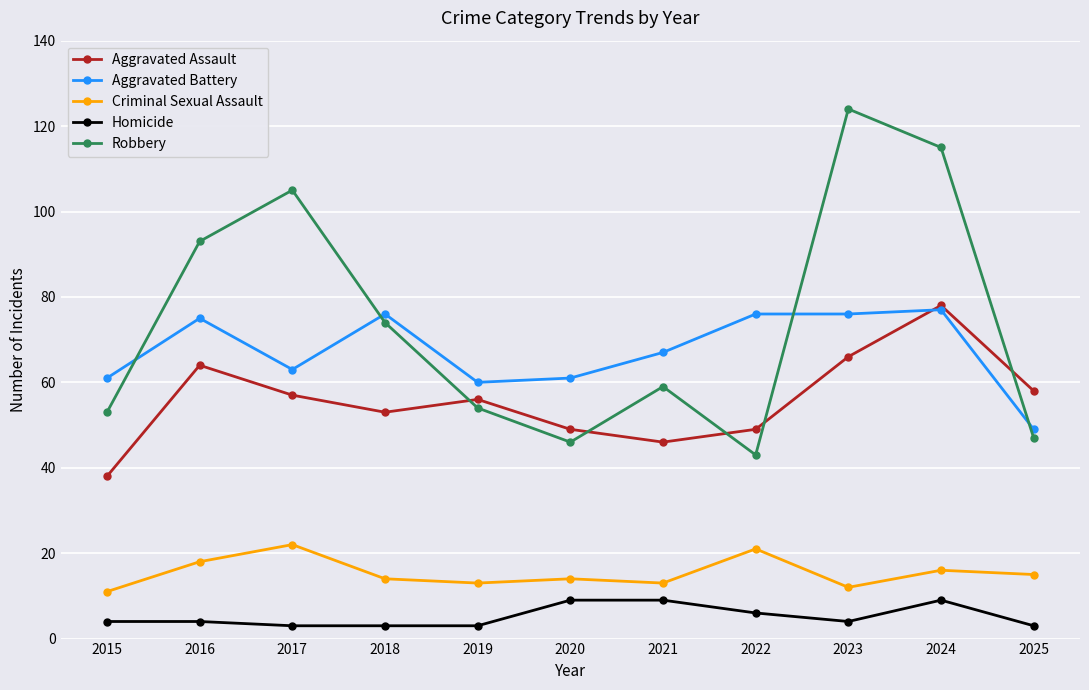

Where is the first local minimum for Aggravated Battery?

2017